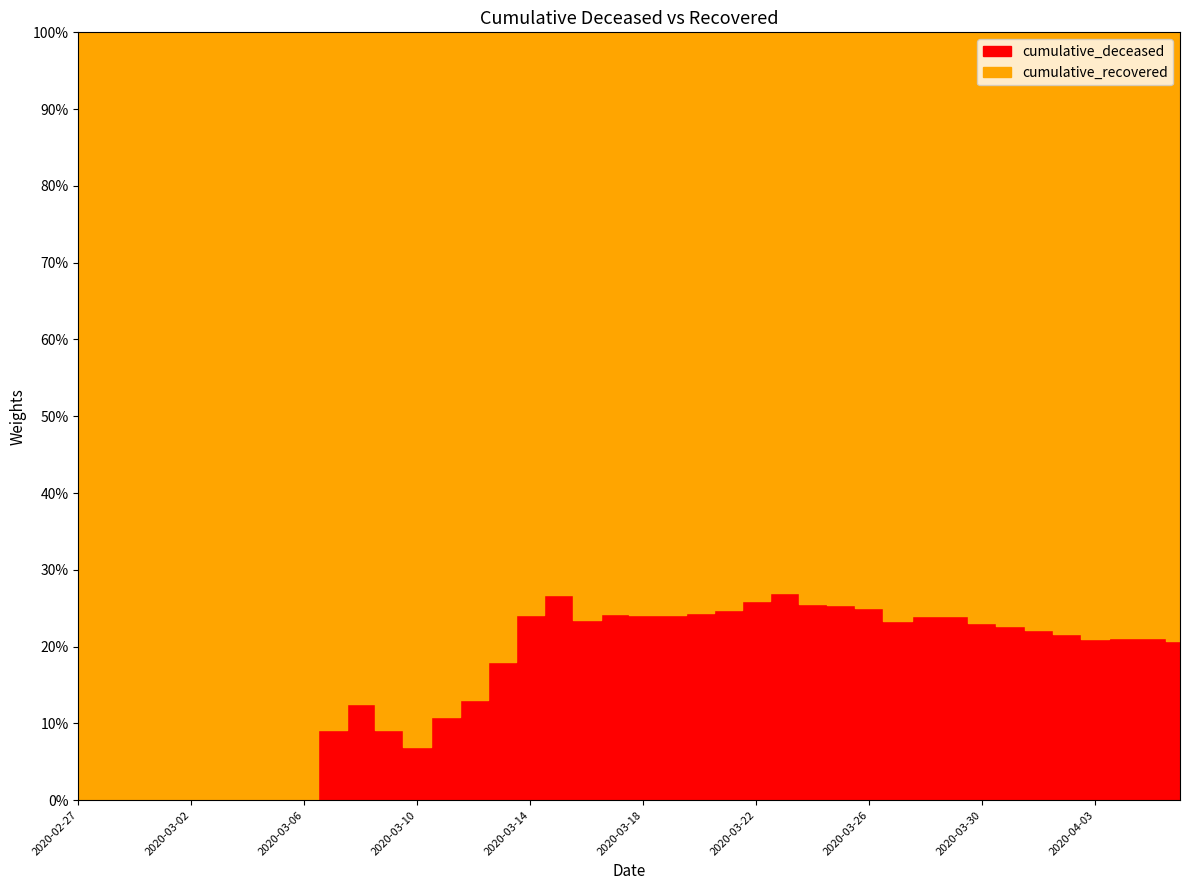

What position from the left is 2020-03-05?

8